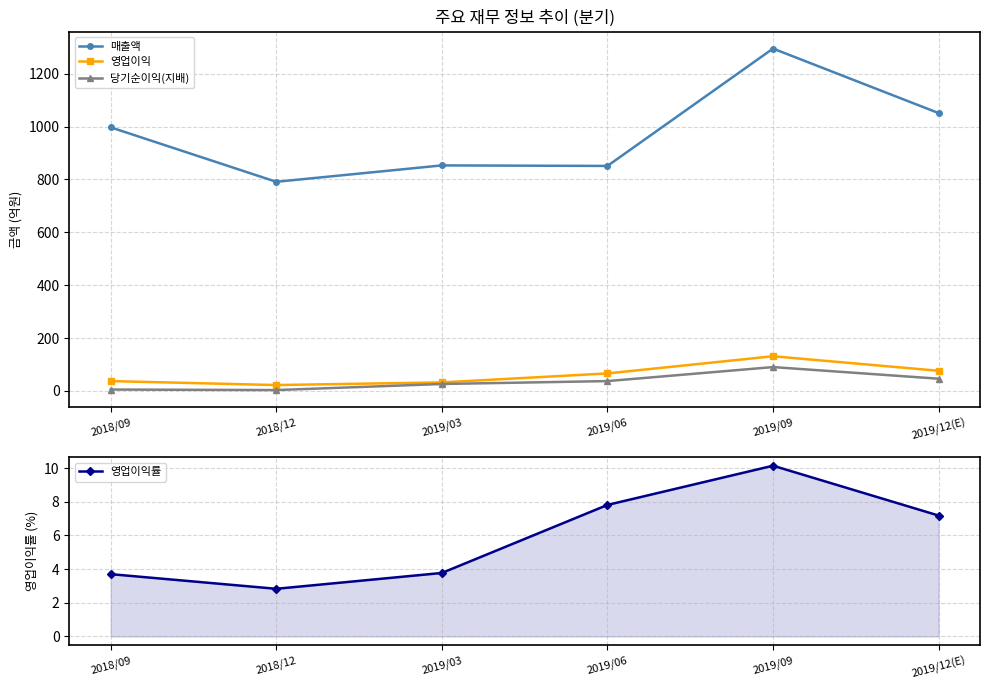

What are all the series names shown in the legend?

매출액, 영업이익, 당기순이익(지배), 영업이익률